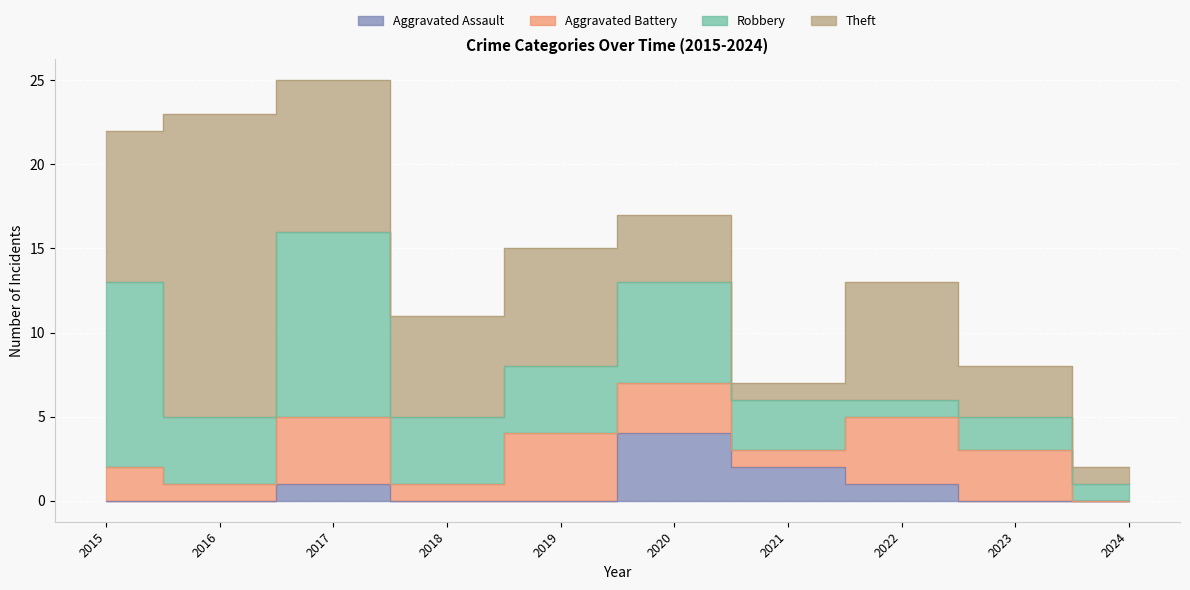

Where does the Theft series first go above 7?

2015